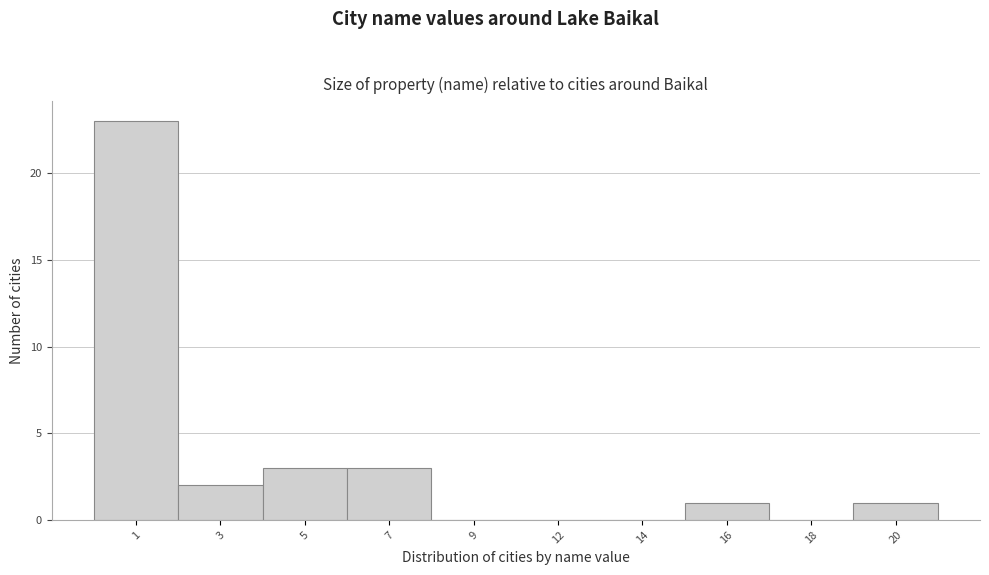

Reading left to right, extract all data points from this chart.

1=23	3=2	5=3	7=3	9=0	12=0	14=0	16=1	18=0	20=1